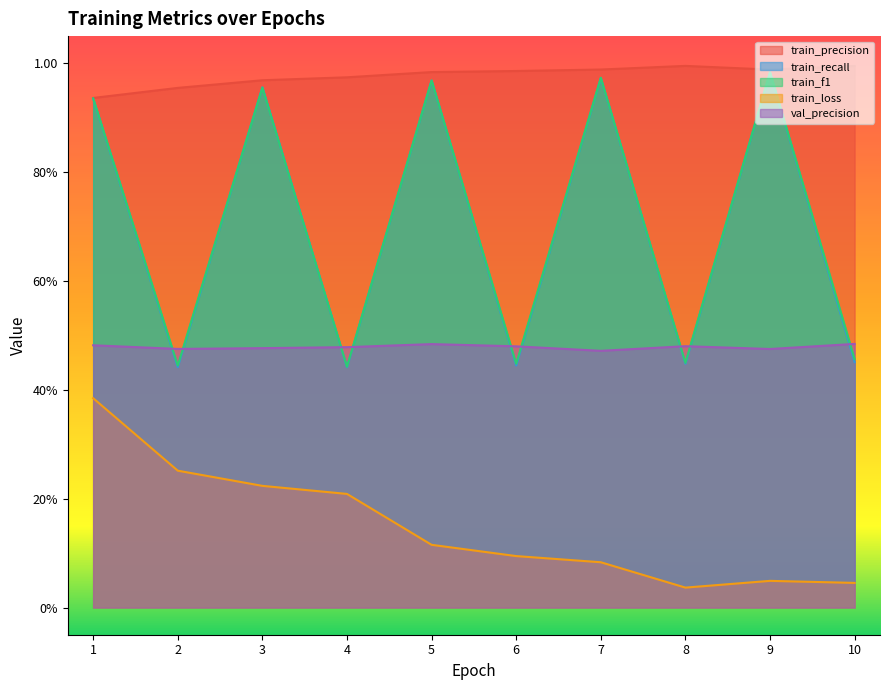

Where is val_precision nearest to the value 0?

7